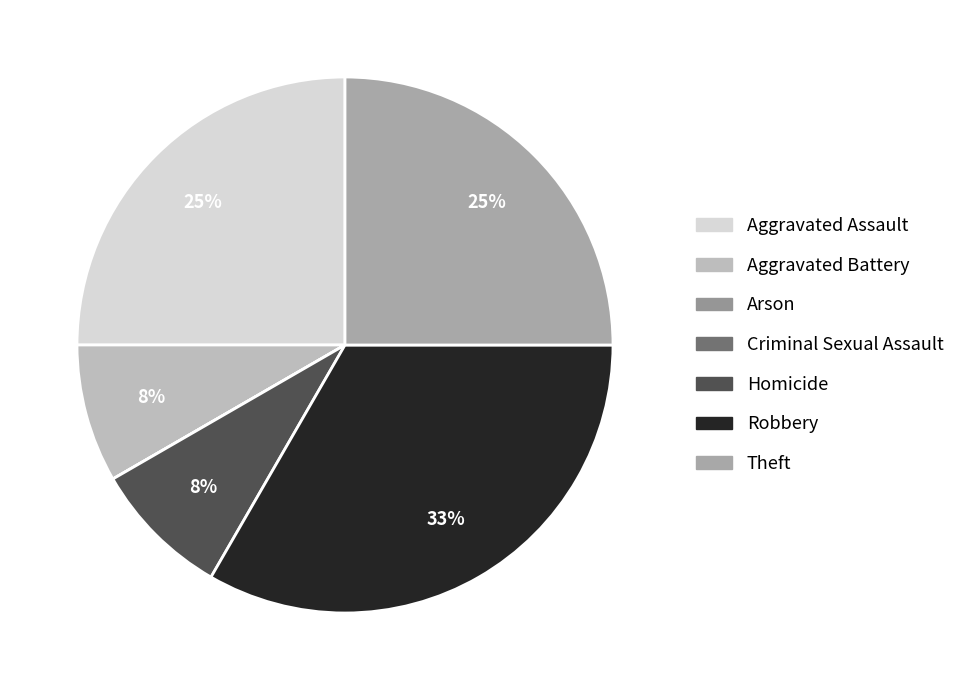

Is it true that Aggravated Assault is 25% of the pie?

True